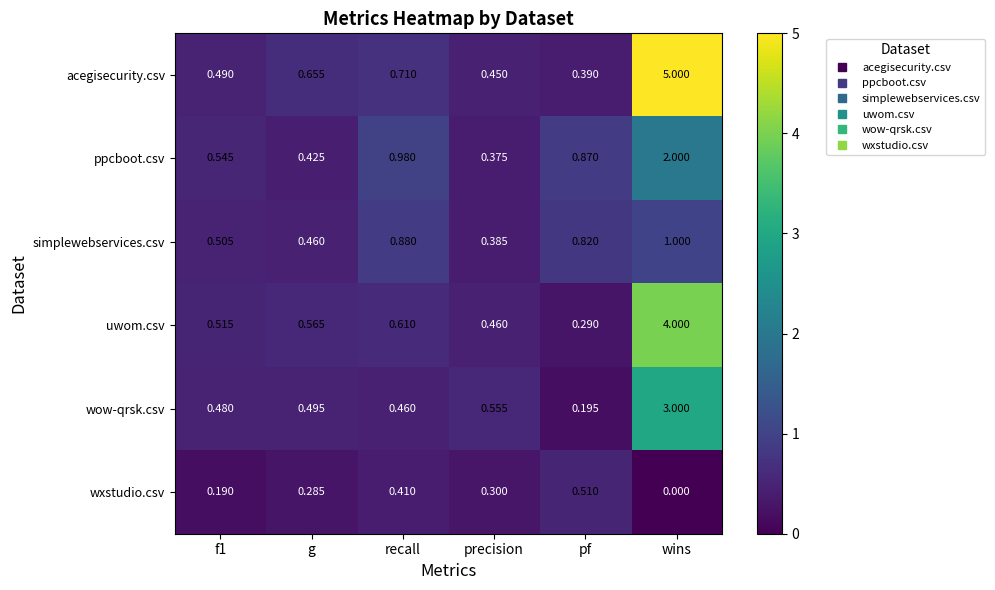

Rank the series at g from highest to lowest value.

acegisecurity.csv, uwom.csv, wow-qrsk.csv, simplewebservices.csv, ppcboot.csv, wxstudio.csv